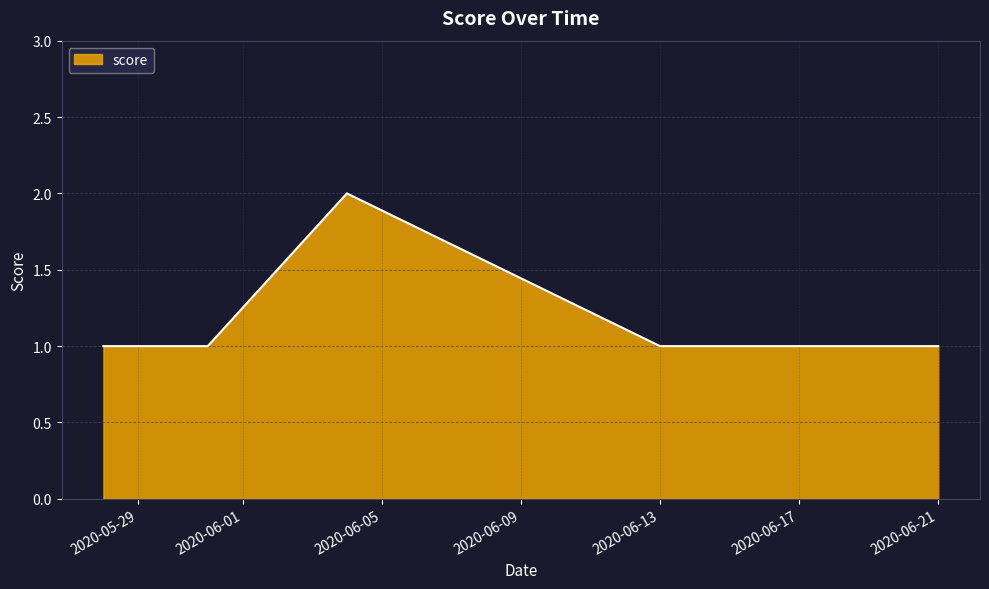

What is the maximum value shown in the chart?

2